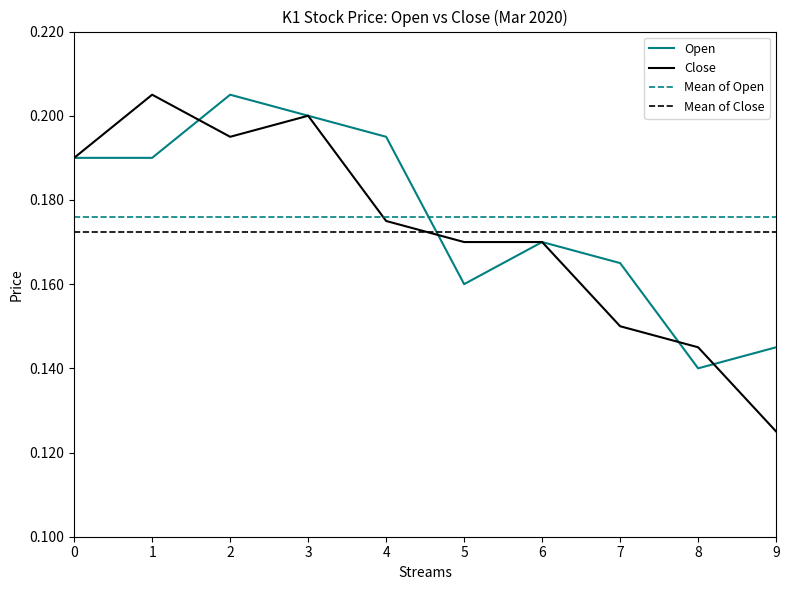

Where is Close nearest to the value 0?

9